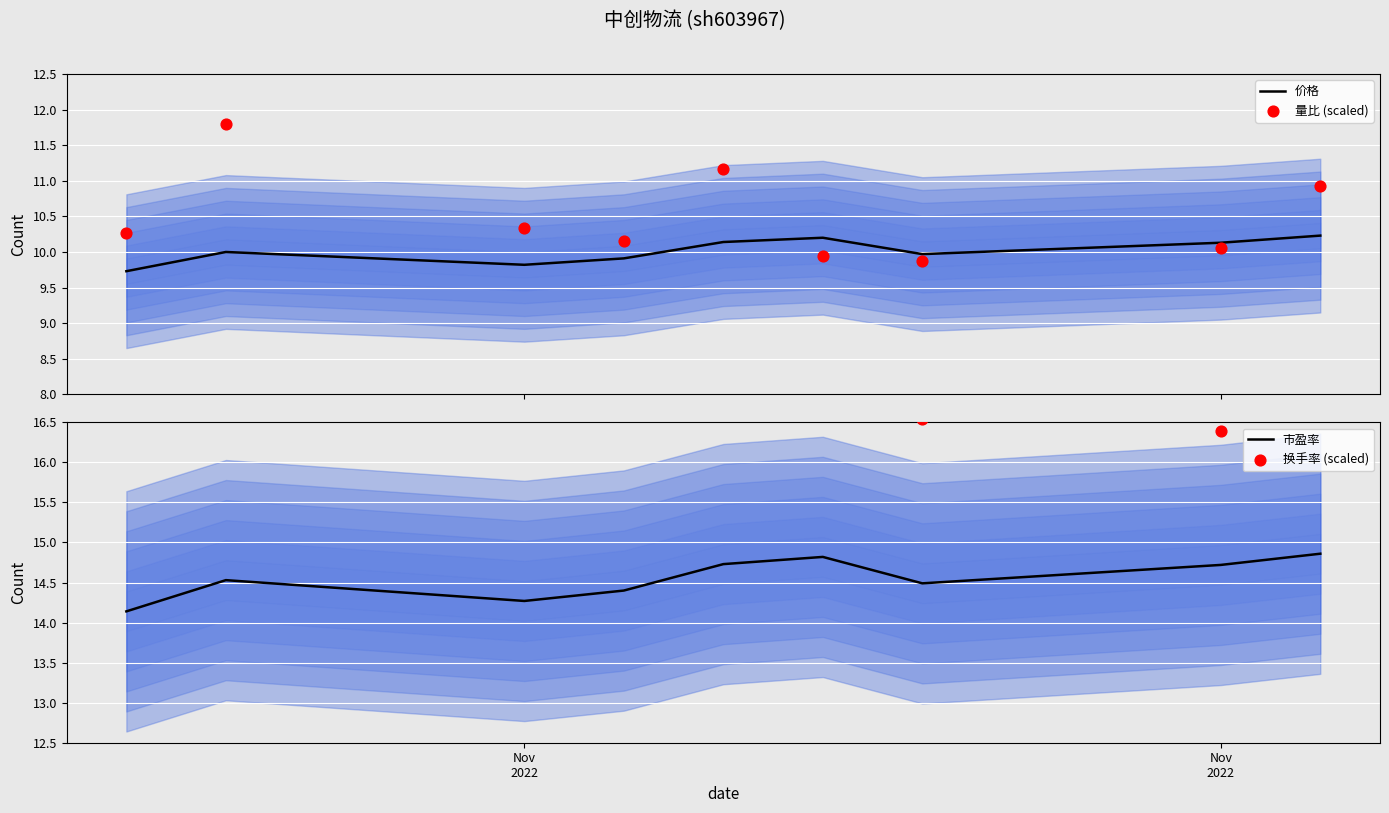

Which series has the widest spread of Y values?

换手率 (scaled)